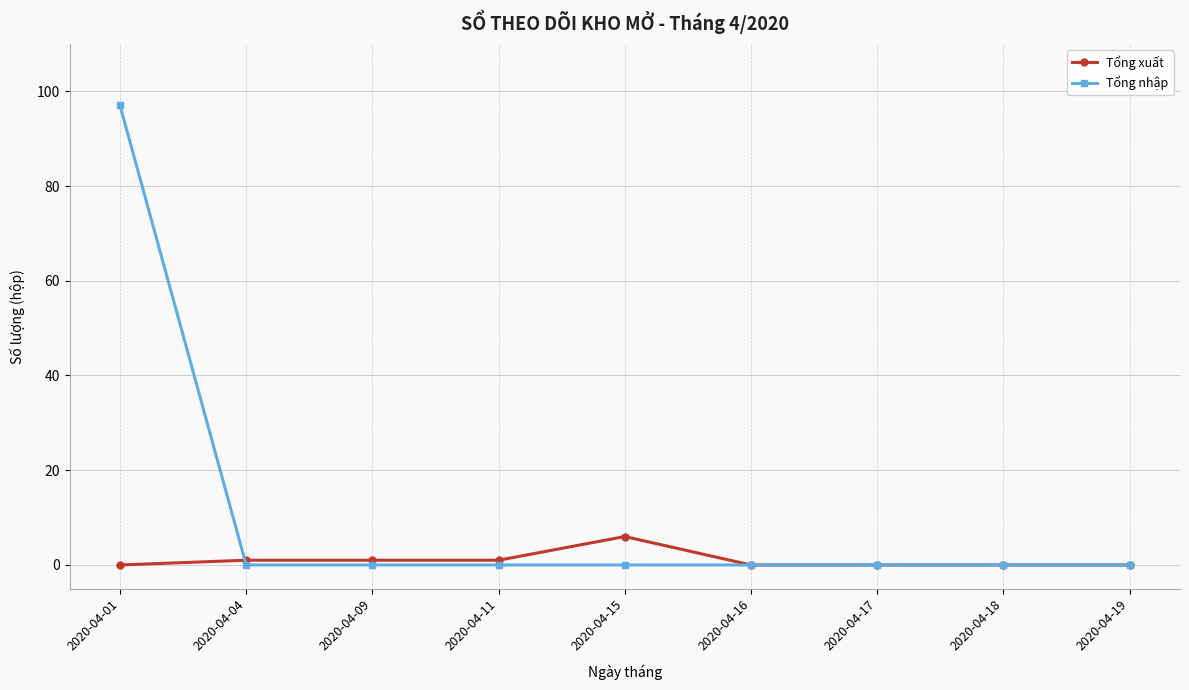

Rank the series by their average value, from lowest to highest.

Tổng xuất, Tổng nhập